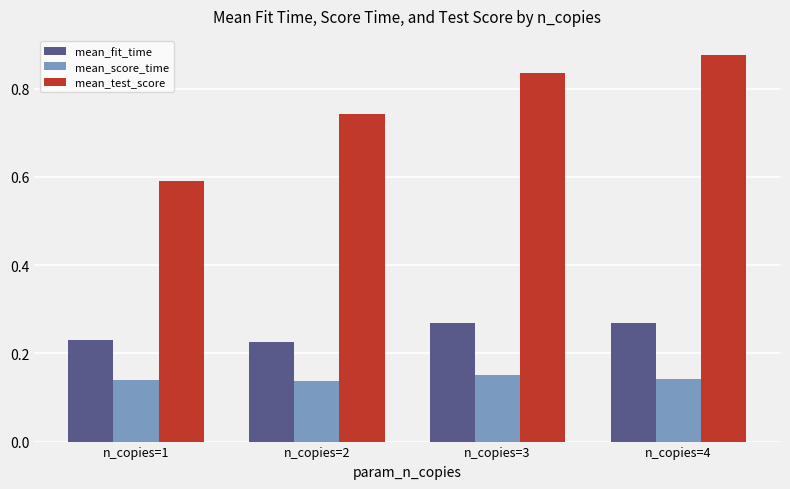

Where is mean_test_score nearest to the value 0?

n_copies=1